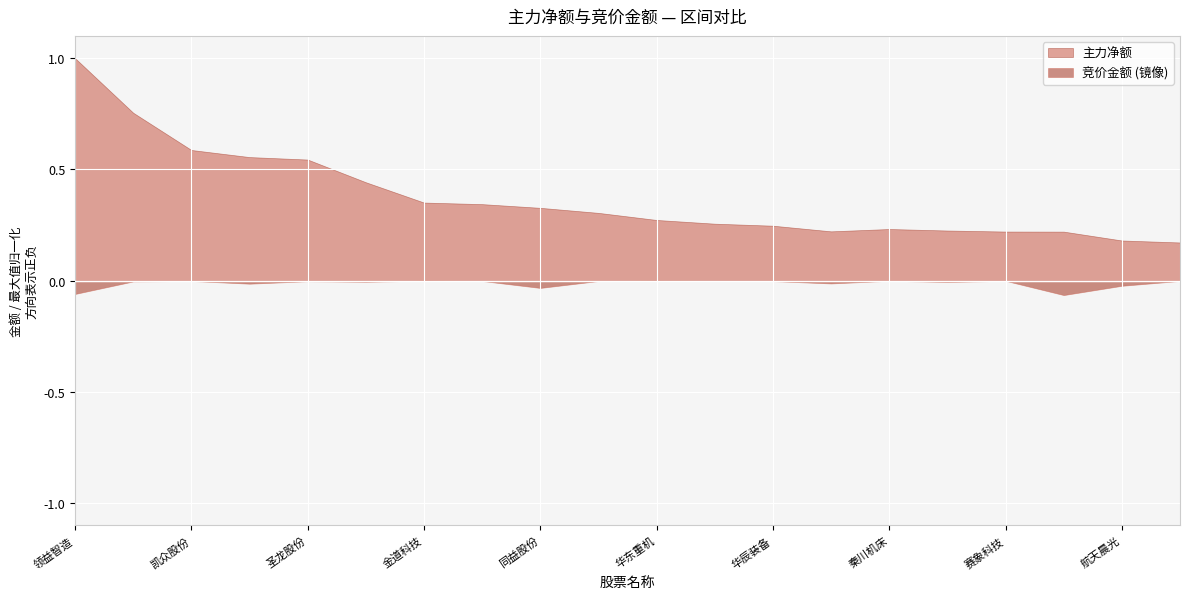

Rank the series by their average value, from highest to lowest.

主力净额, 竞价金额 (镜像)